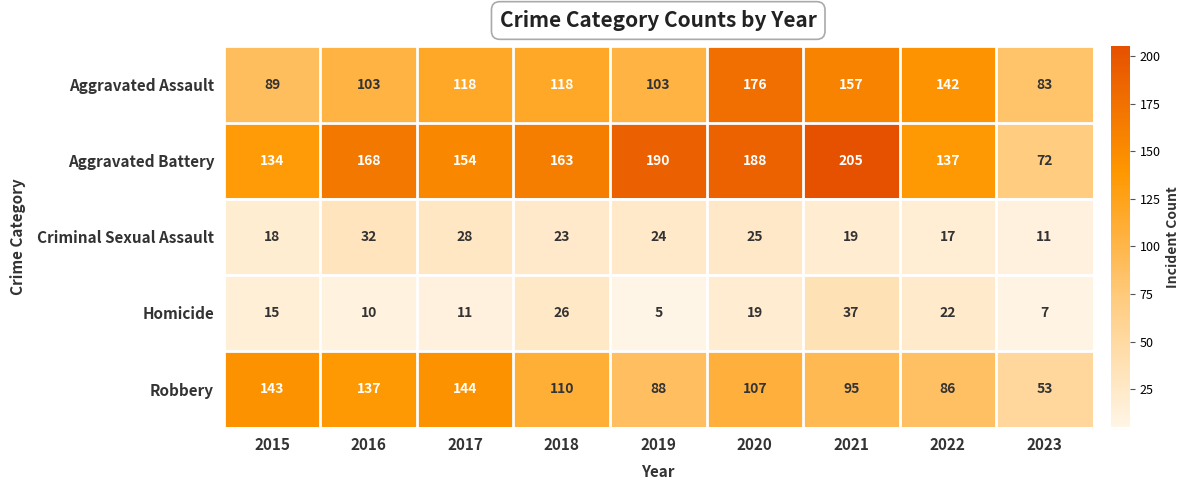

At how many categories does at least one series exceed 80?

9